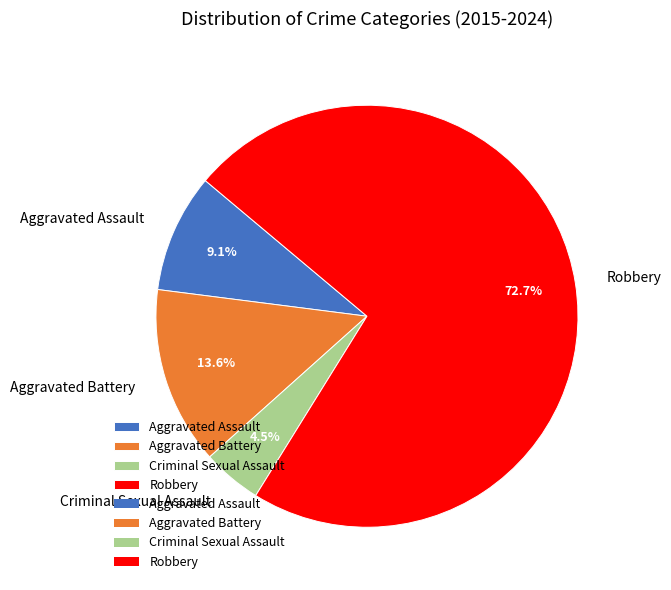

Which category accounts for the majority?

Robbery